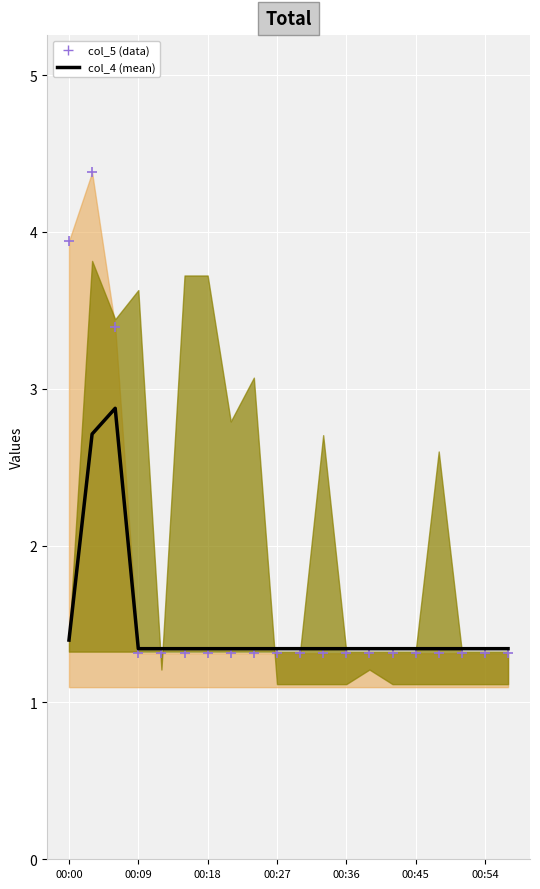

At how many categories does at least one series exceed 3?

3